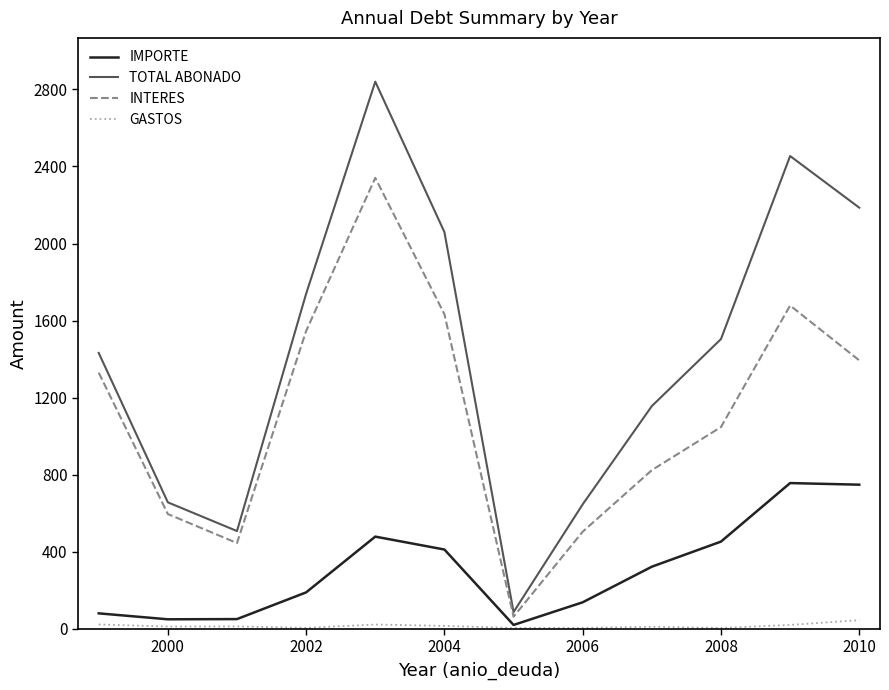

List the series in order of their peak value, lowest first.

GASTOS, IMPORTE, INTERES, TOTAL ABONADO